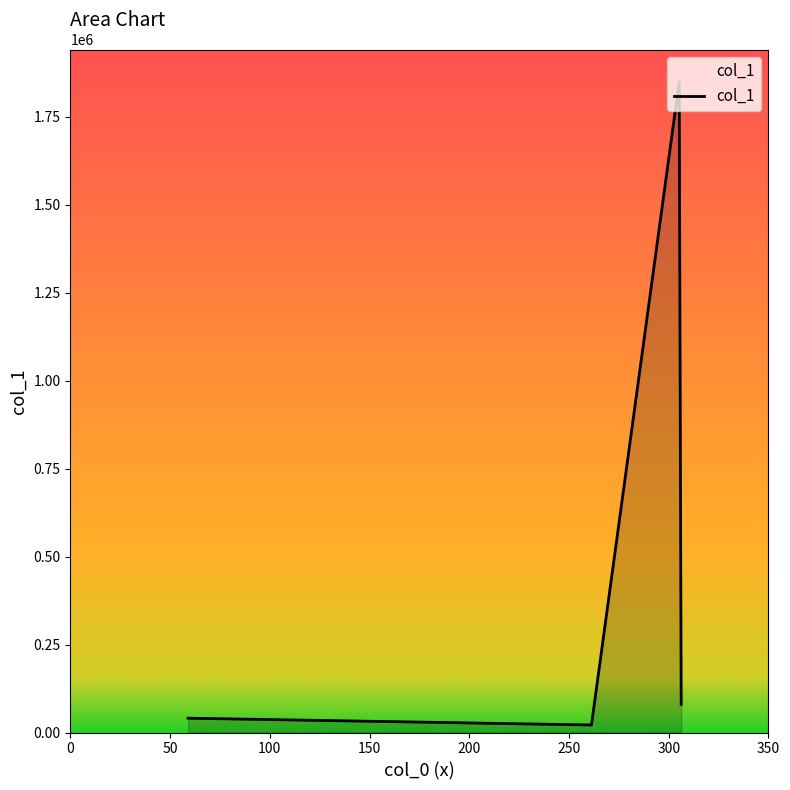

What is the maximum value shown in the chart?

1849130.9